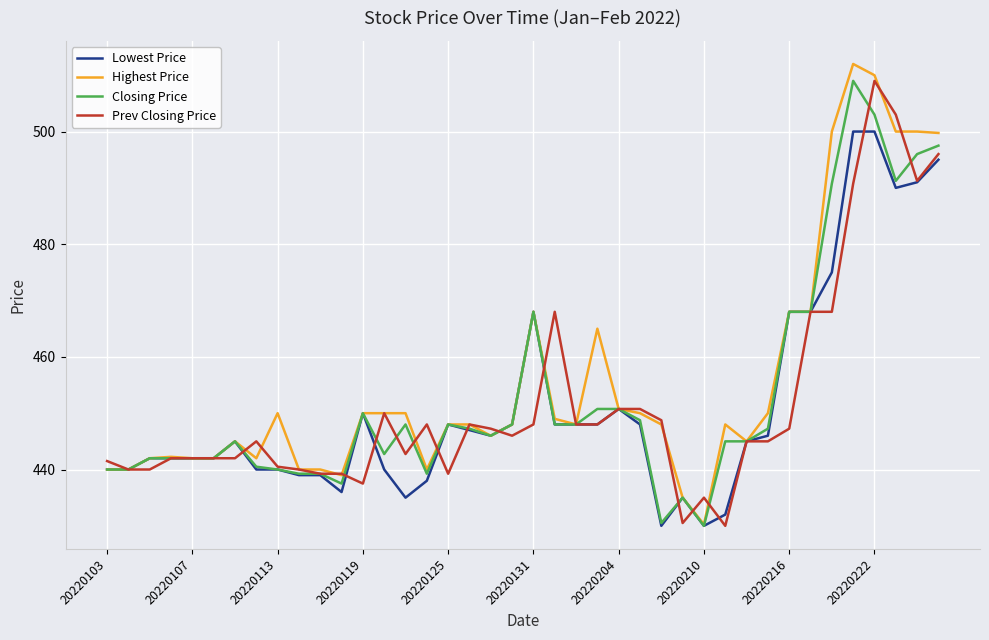

What is the maximum value for Highest Price?

512.0